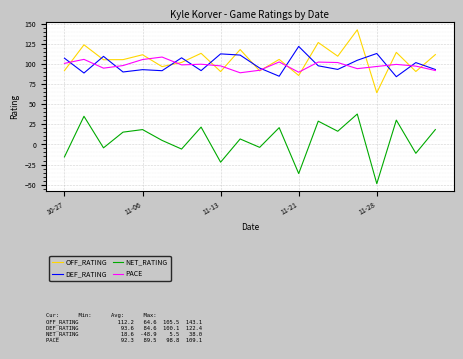

What is the maximum value for PACE?

109.1